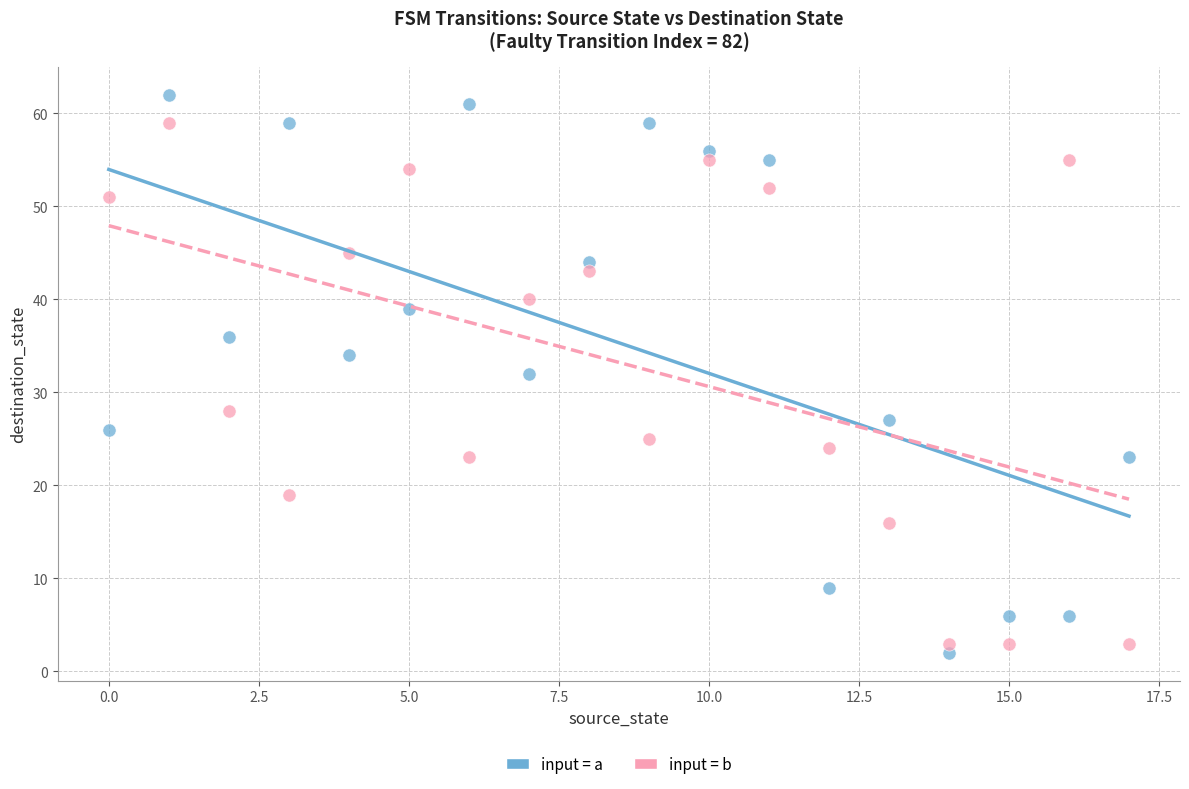

Across all data points, what is the range of Y values (max minus min)?

60